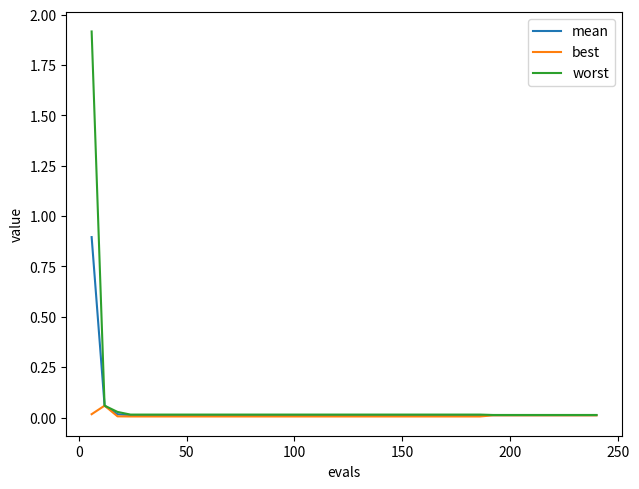

Which series has the widest spread of values?

worst